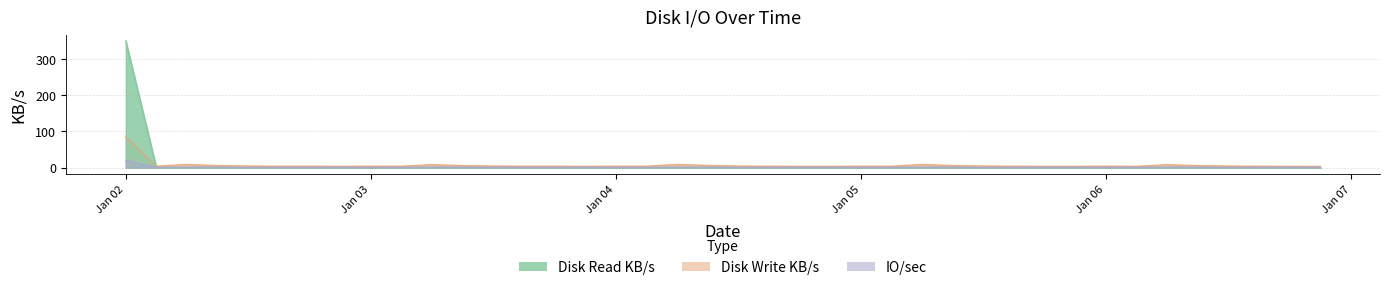

Rank the series at 2023-01-06 21:00:14 from lowest to highest value.

Disk Read KB/s, IO/sec, Disk Write KB/s